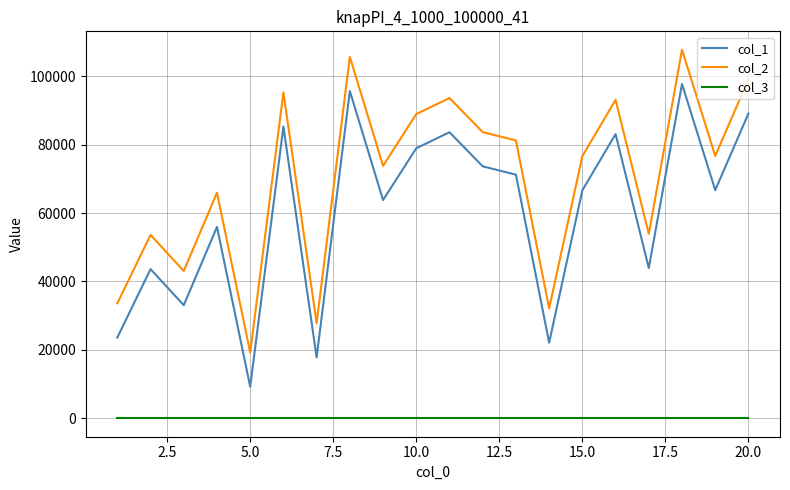

Which series has the largest total across all categories?

col_2